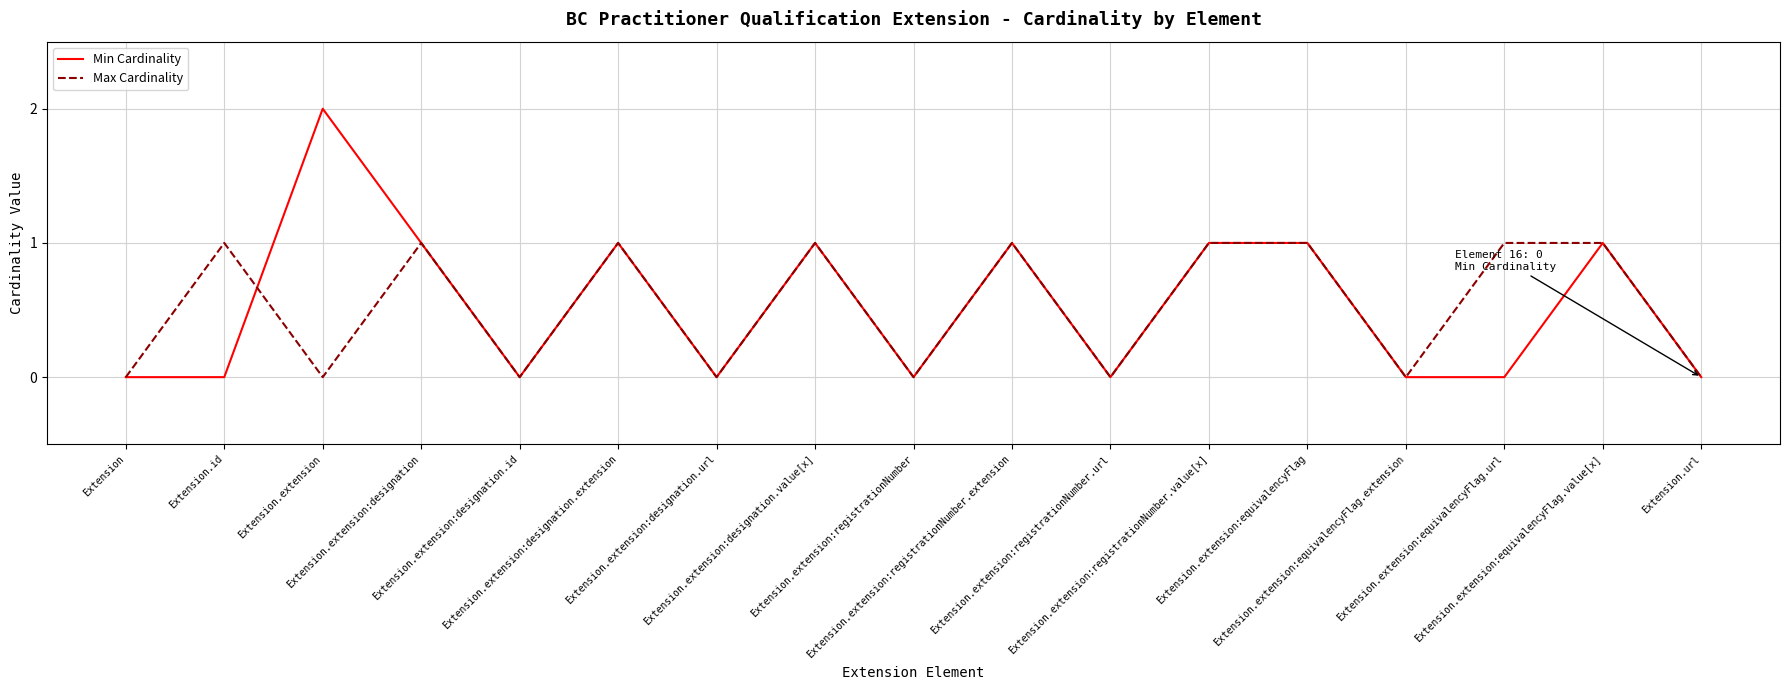

Rank the series by their maximum value, from highest to lowest.

Min Cardinality, Max Cardinality